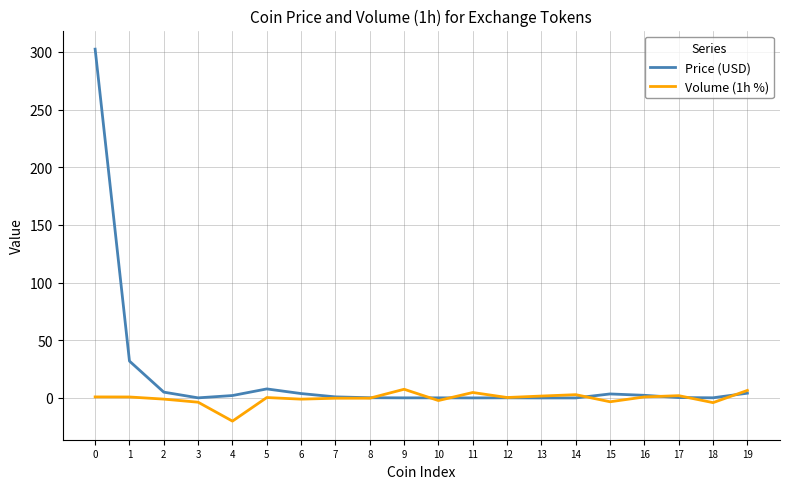

List the series in order of their overall mean, lowest first.

Volume (1h %), Price (USD)